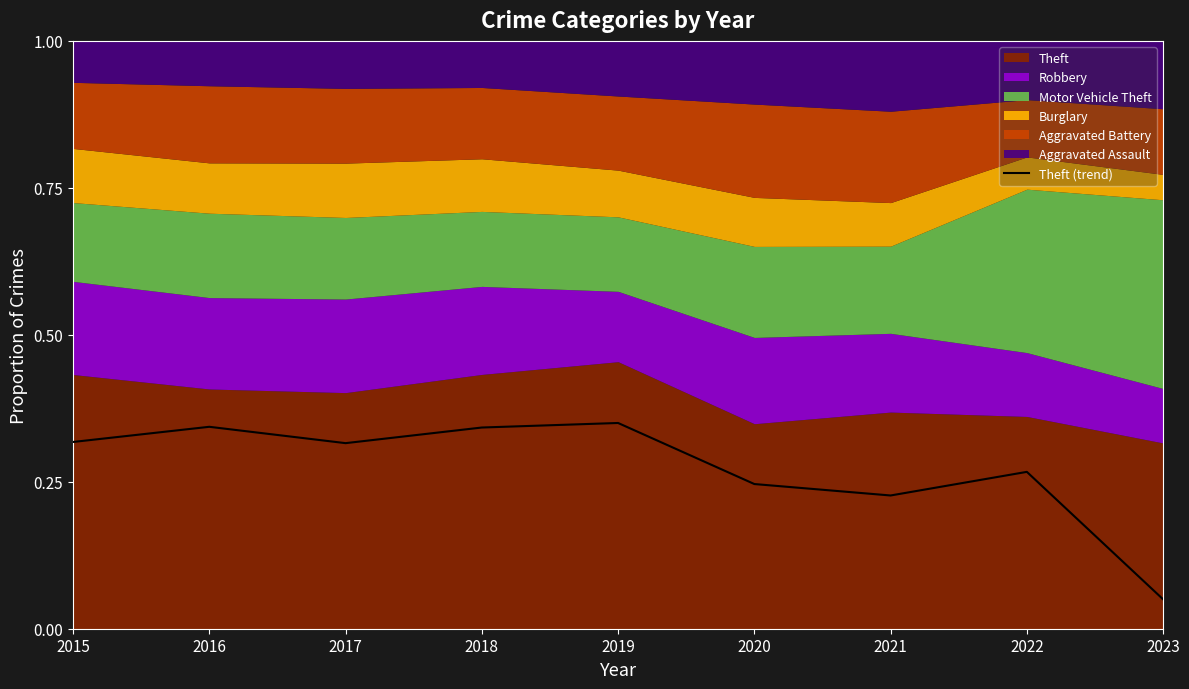

Count the values in the range 0 to 1.

9